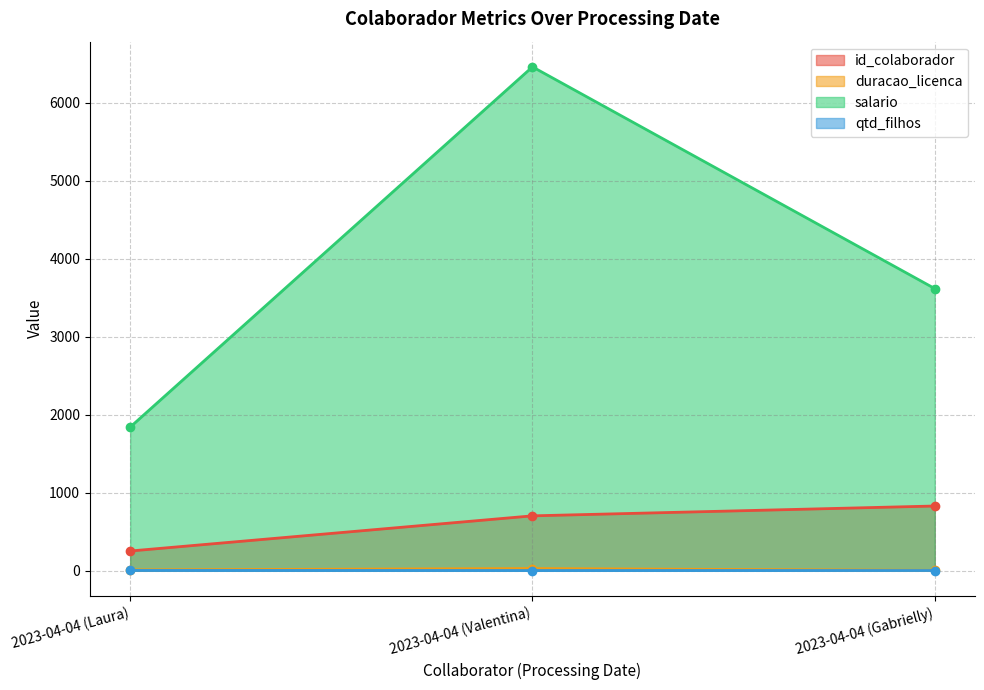

Is it true that salario equals 2950.9 at 2023-04-04 (Laura)?

False